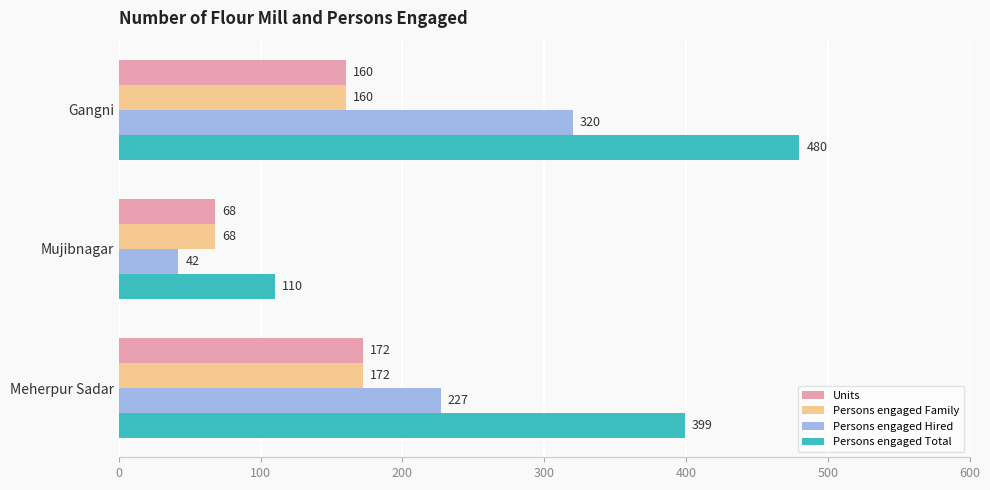

Which series has the largest range (max minus min)?

Persons engaged Total